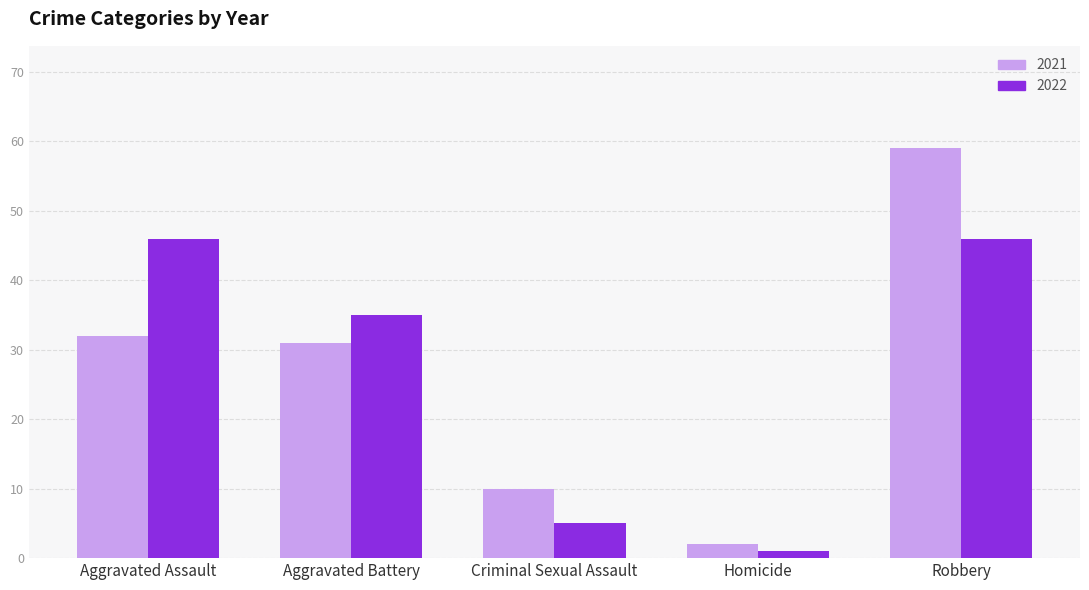

List the series in order of their peak value, lowest first.

2022, 2021